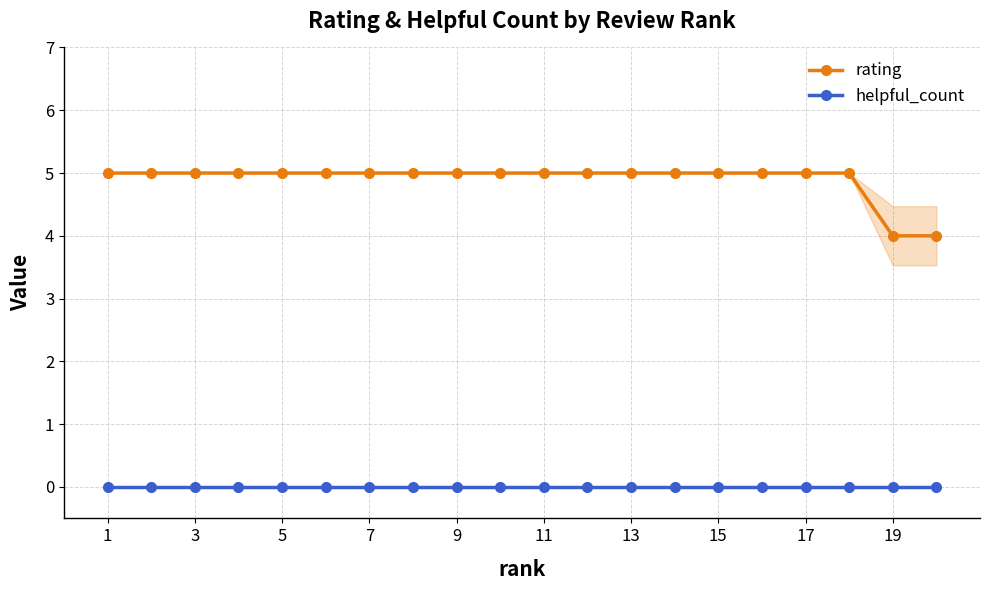

What is the spread (max minus min) of values at 19?

4